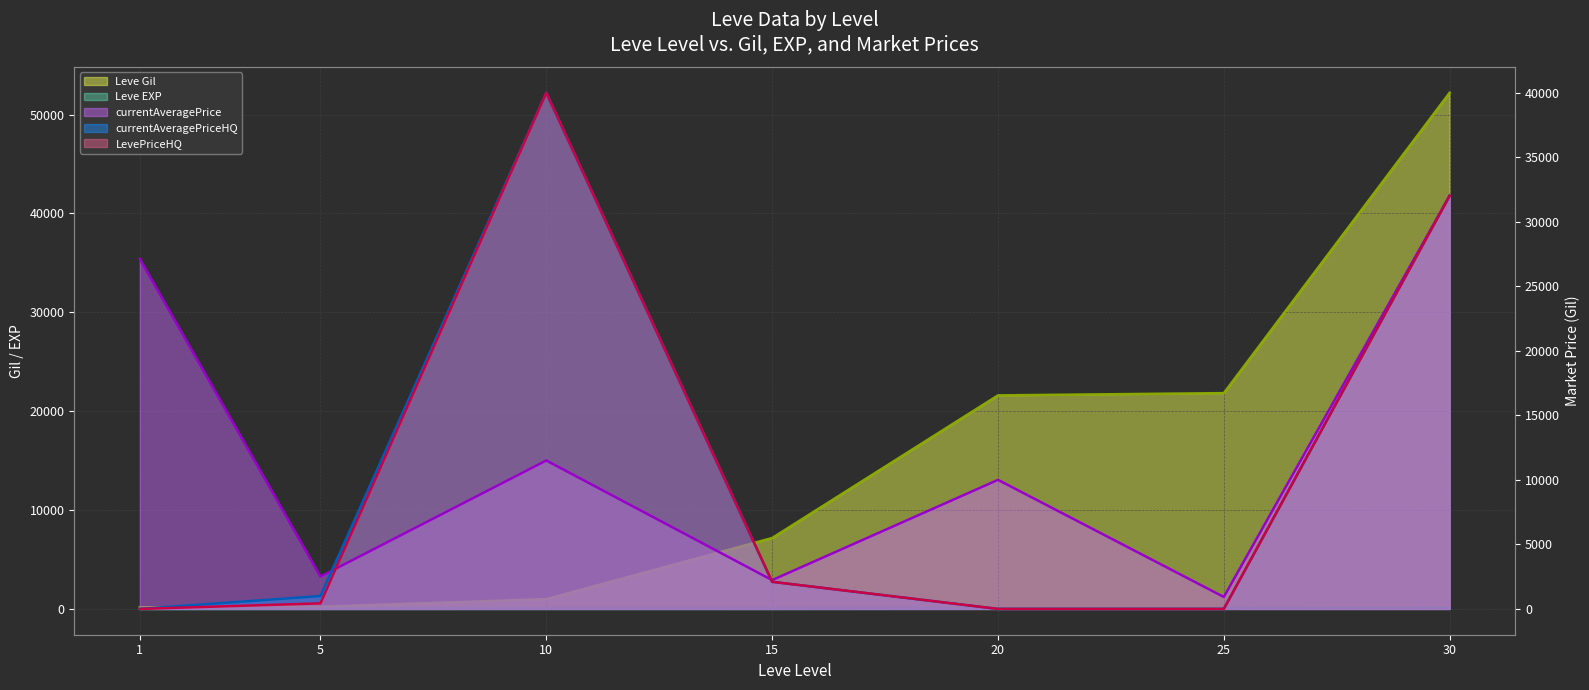

Rank the series at 10 from lowest to highest value.

Leve EXP (line), Leve Gil (line), currentAveragePrice (line), currentAveragePriceHQ (line), LevePriceHQ (line)